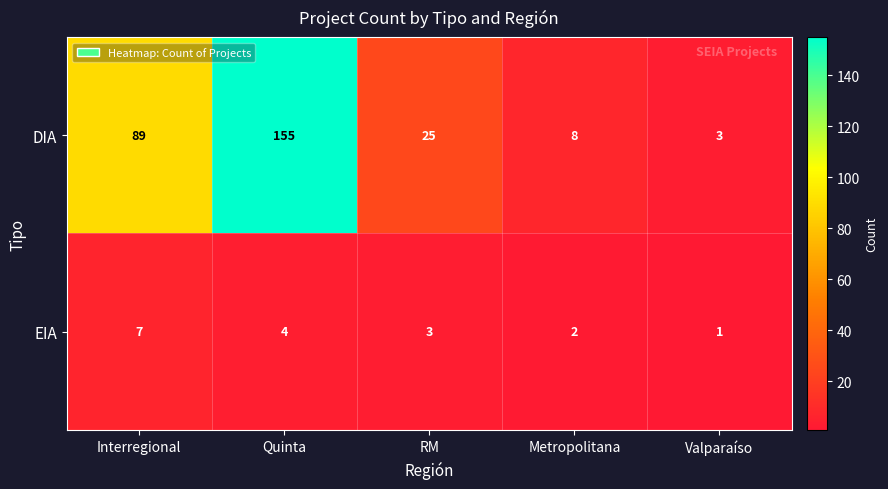

At which label does DIA first exceed 25?

Interregional